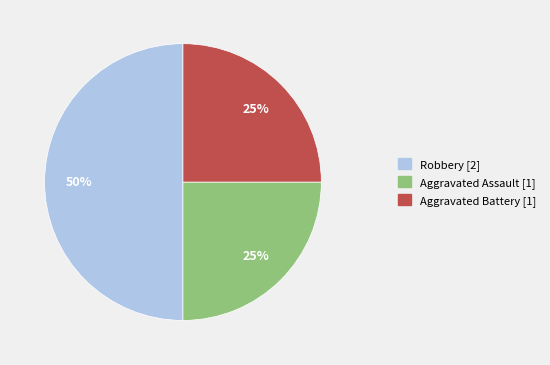

To the nearest percent, what is the difference between the Aggravated Battery and Robbery slice percentages?

25%